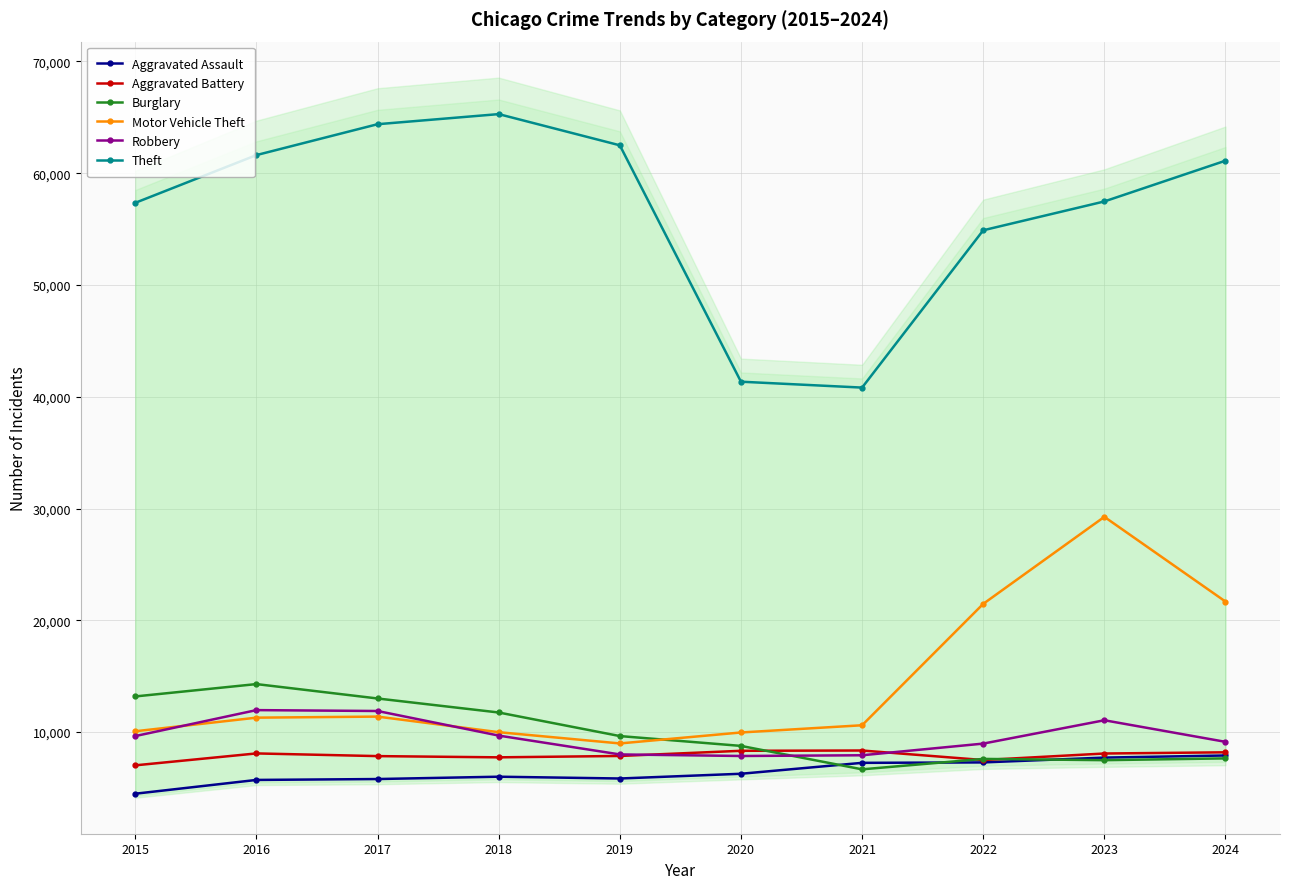

Which series has the largest total across all categories?

Theft